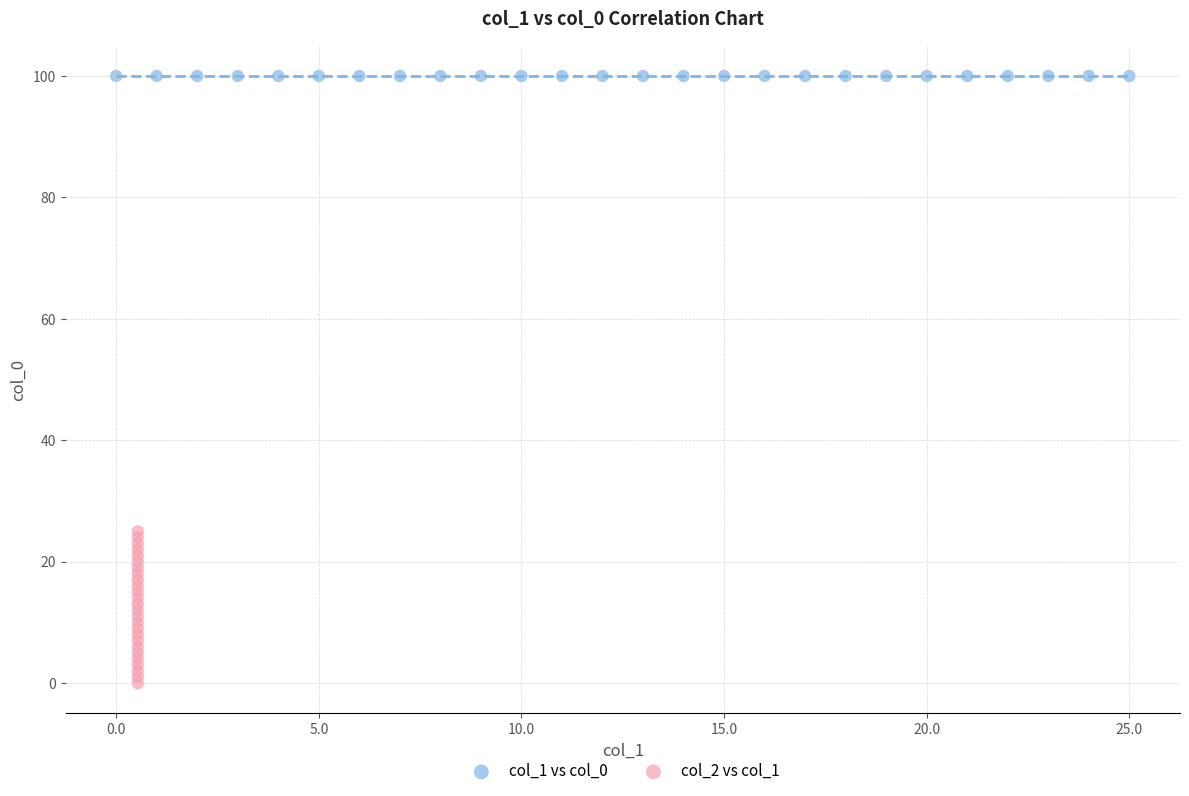

What are all the series names shown in the legend?

col_1 vs col_0, col_2 vs col_1